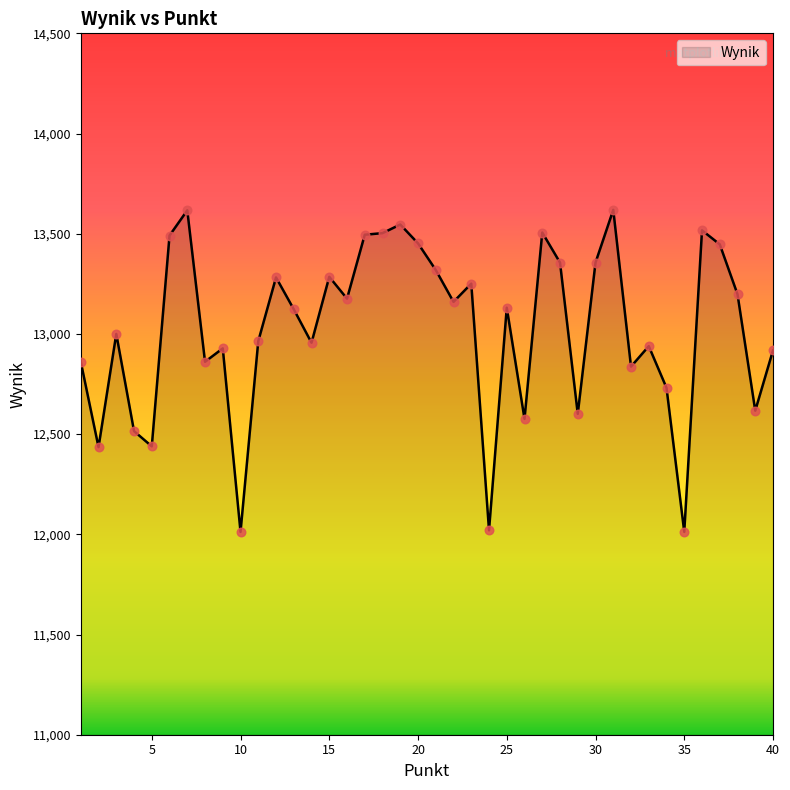

What is the difference between the maximum and minimum values?

1607